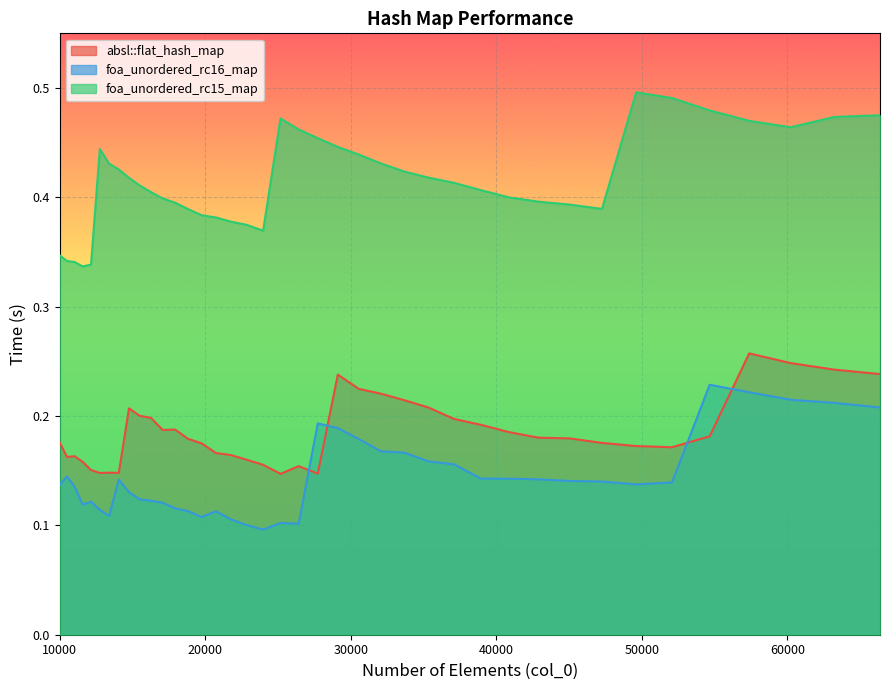

At which label does foa_unordered_rc16_map reach its minimum?

23980